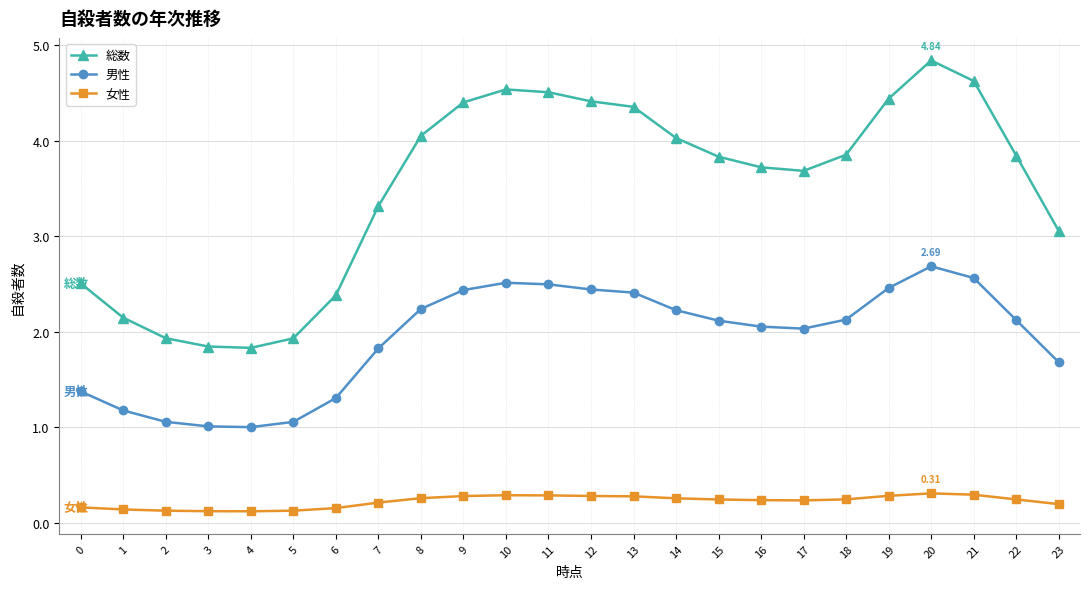

How many interior local peaks does the 総数 series have?

2